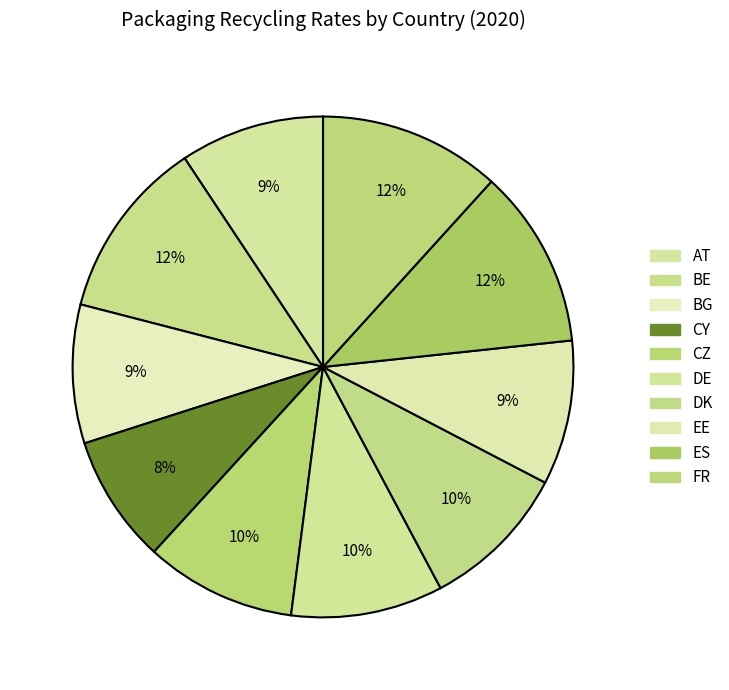

Count the number of slices in the pie.

10